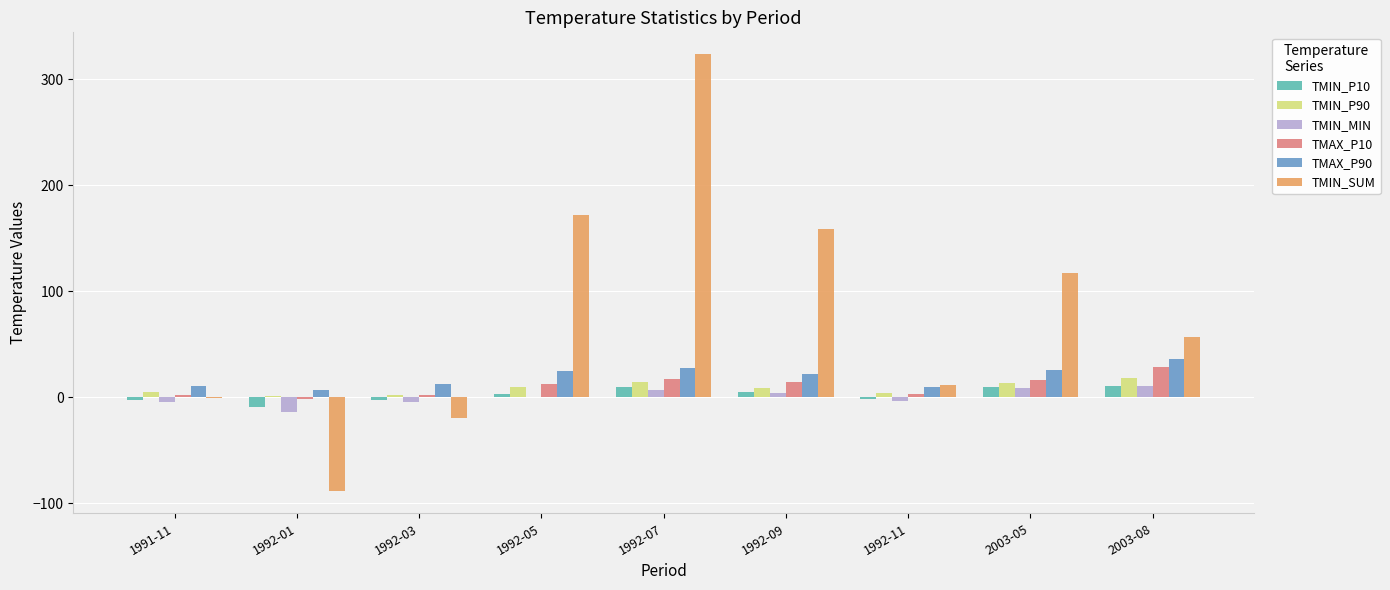

Count the number of categories in the chart.

9